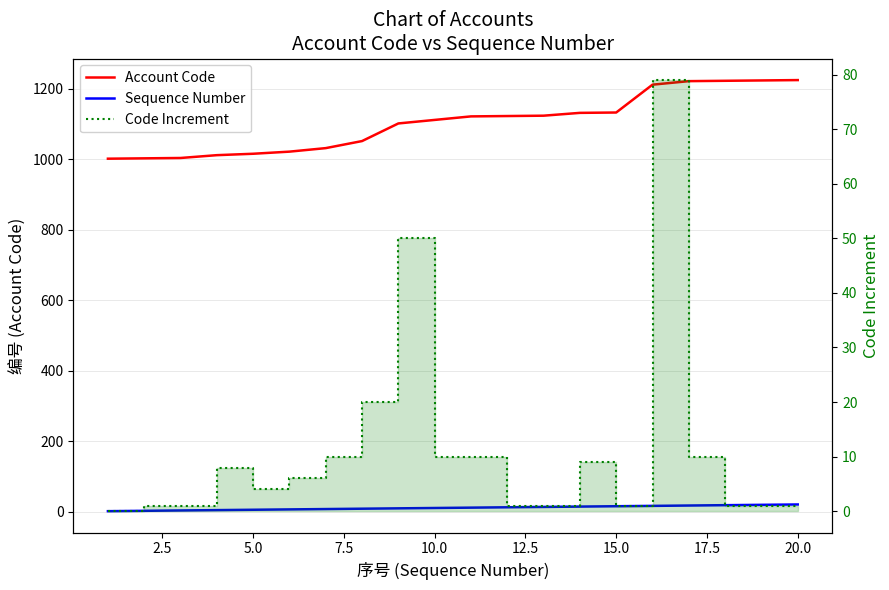

What are all the series names shown in the legend?

Account Code, Sequence Number, Code Increment